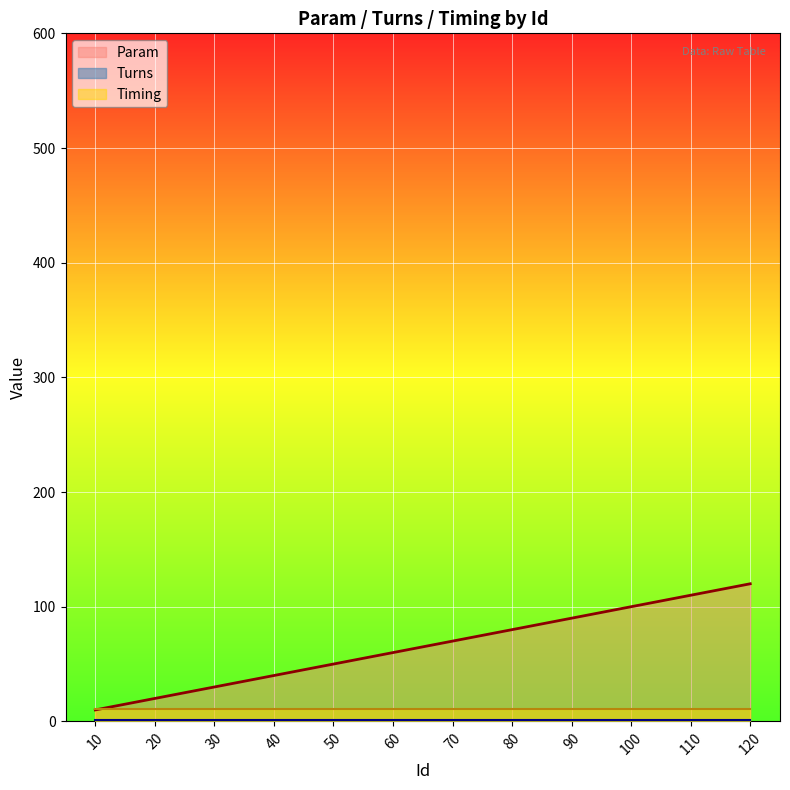

What is the value of the Timing point at the 5th from the left?

11